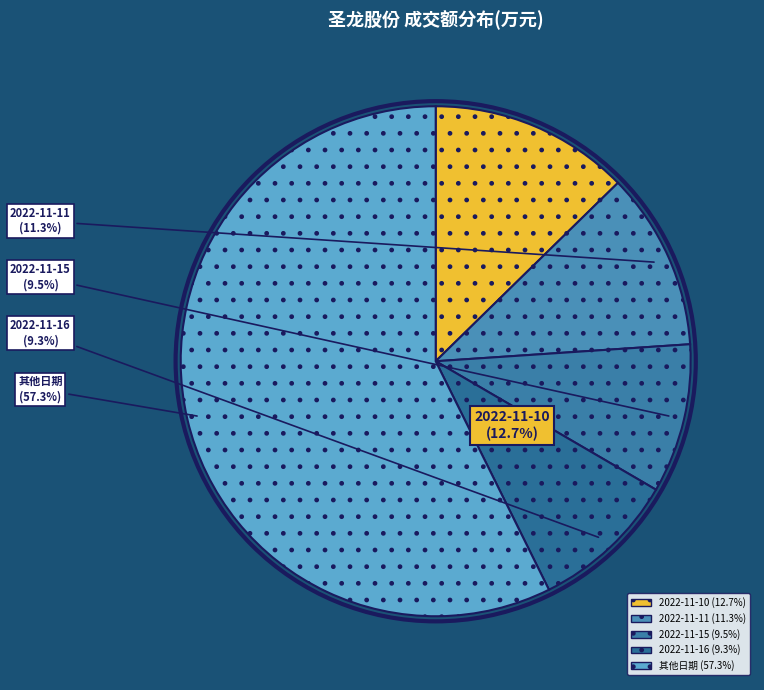

Is 2022-11-16 the majority of the pie?

No